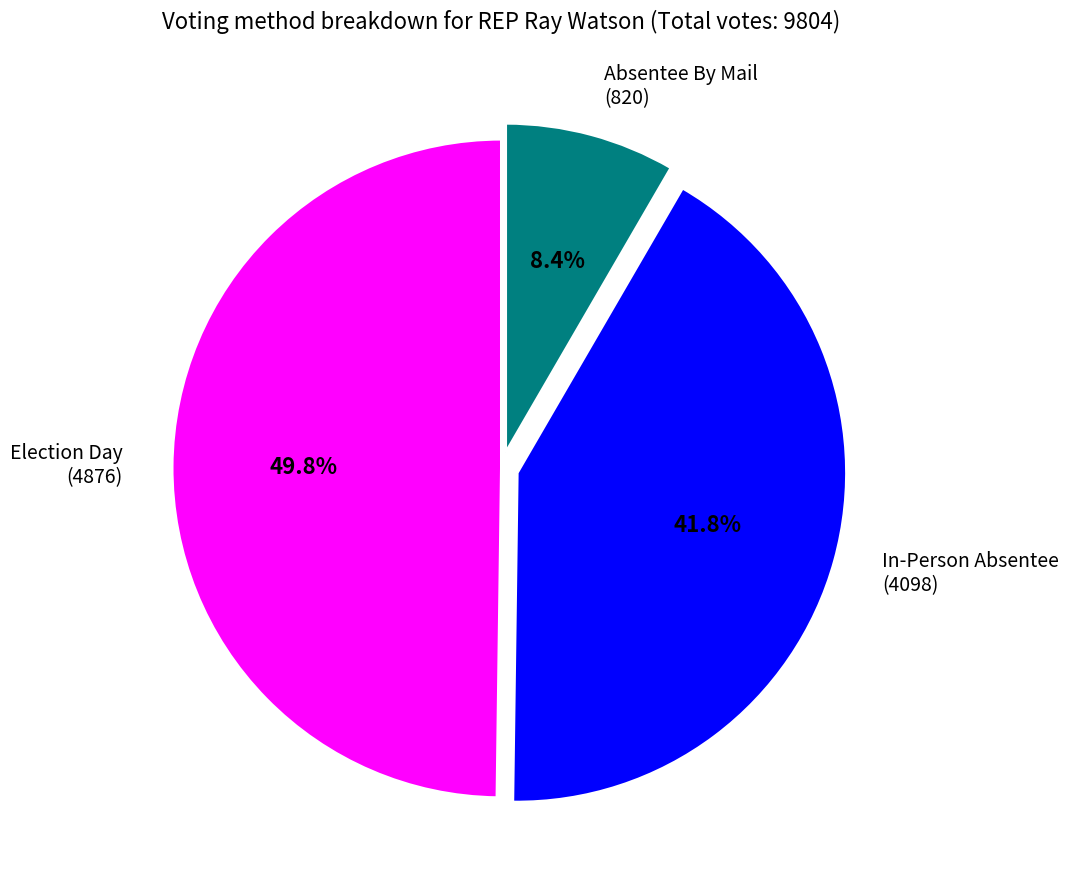

What percentage is the Election Day slice, to the nearest percent?

50%